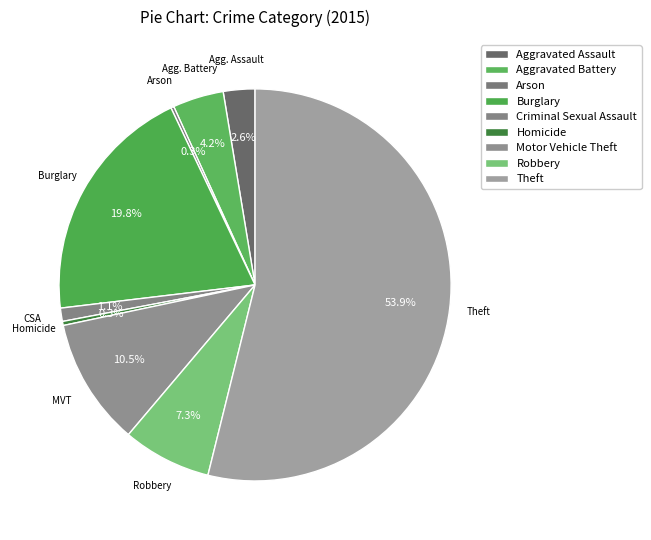

What is the change in value from Criminal Sexual Assault to Robbery?

+74